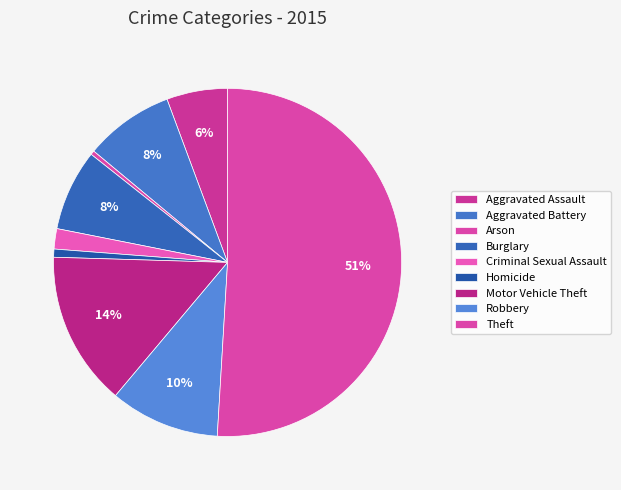

How much of the chart is everything except Burglary?

92.5%